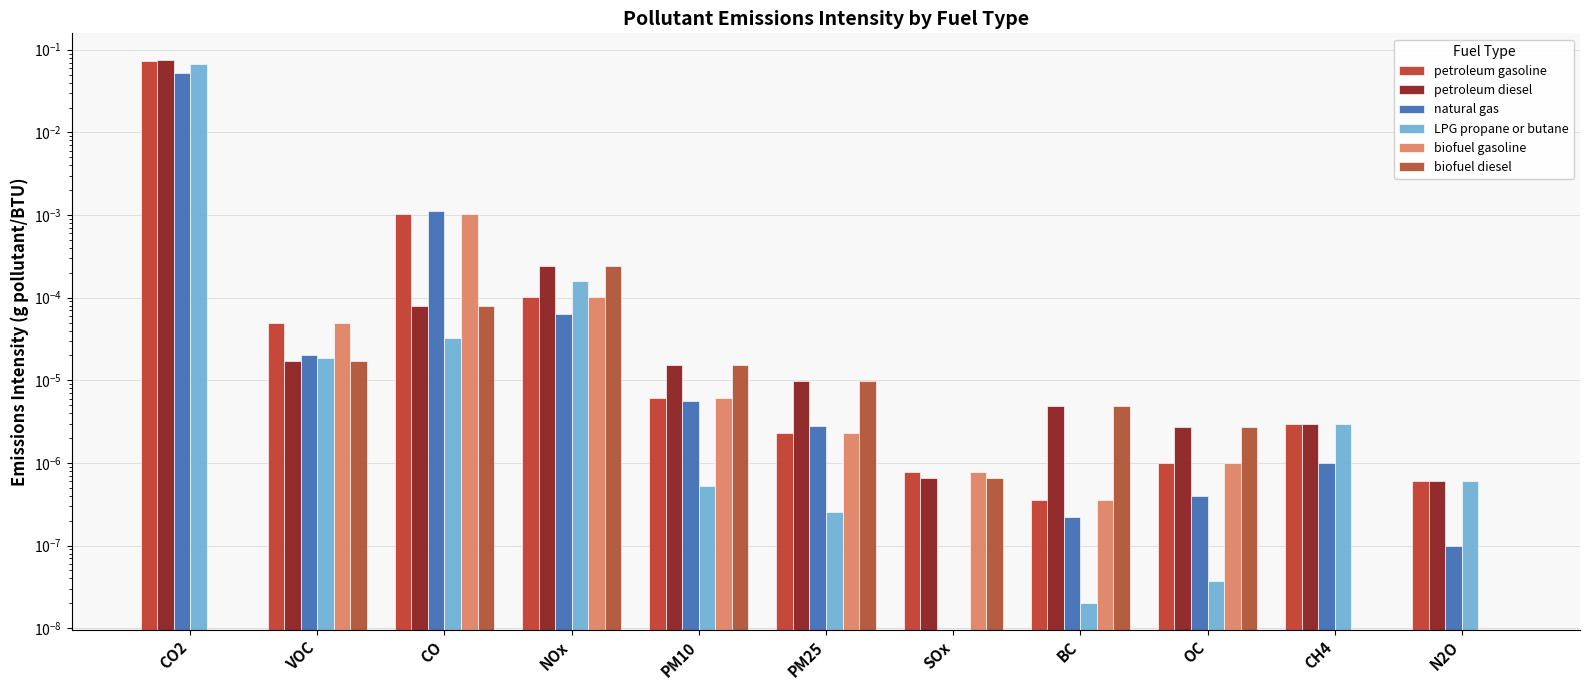

Reading left to right, what are all the values shown in this chart?

petroleum gasoline: 0.1	0.0	0.0	0.0	0.0	0.0	0.0	0.0	0.0	0.0	0.0
petroleum diesel: 0.1	0.0	0.0	0.0	0.0	0.0	0.0	0.0	0.0	0.0	0.0
natural gas: 0.1	0.0	0.0	0.0	0.0	0.0	0.0	0.0	0.0	0.0	0.0
LPG propane or butane: 0.1	0.0	0.0	0.0	0.0	0.0	0.0	0.0	0.0	0.0	0.0
biofuel gasoline: 0.0	0.0	0.0	0.0	0.0	0.0	0.0	0.0	0.0	0.0	0.0
biofuel diesel: 0.0	0.0	0.0	0.0	0.0	0.0	0.0	0.0	0.0	0.0	0.0